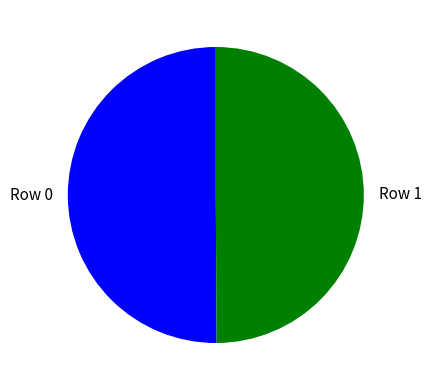

What is the ratio of the value at Row 0 to the value at Row 1?

1.0